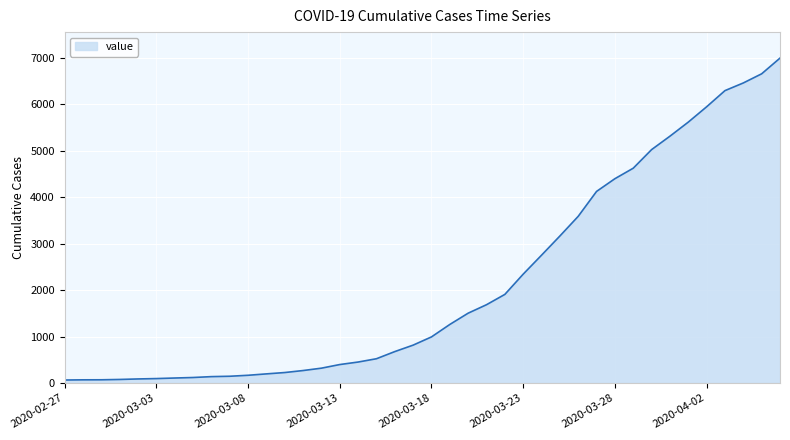

Does the chart display data point markers on the line(s)?

No